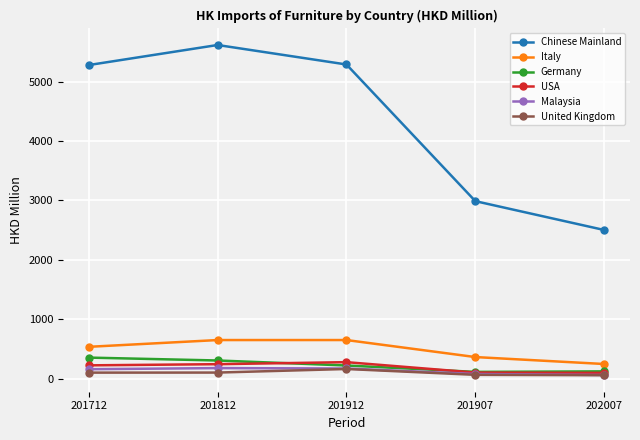

What is the total value across all series at 201912?

6774.1